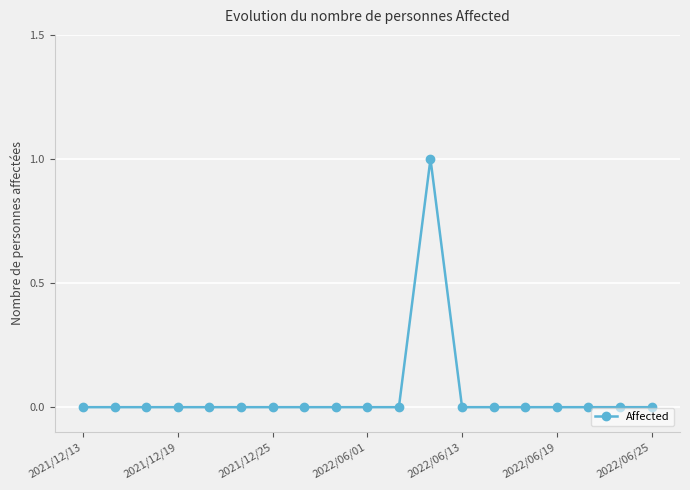

Reading left to right, what are all the values shown in this chart?

0	0	0	0	0	0	0	0	0	0	0	1	0	0	0	0	0	0	0